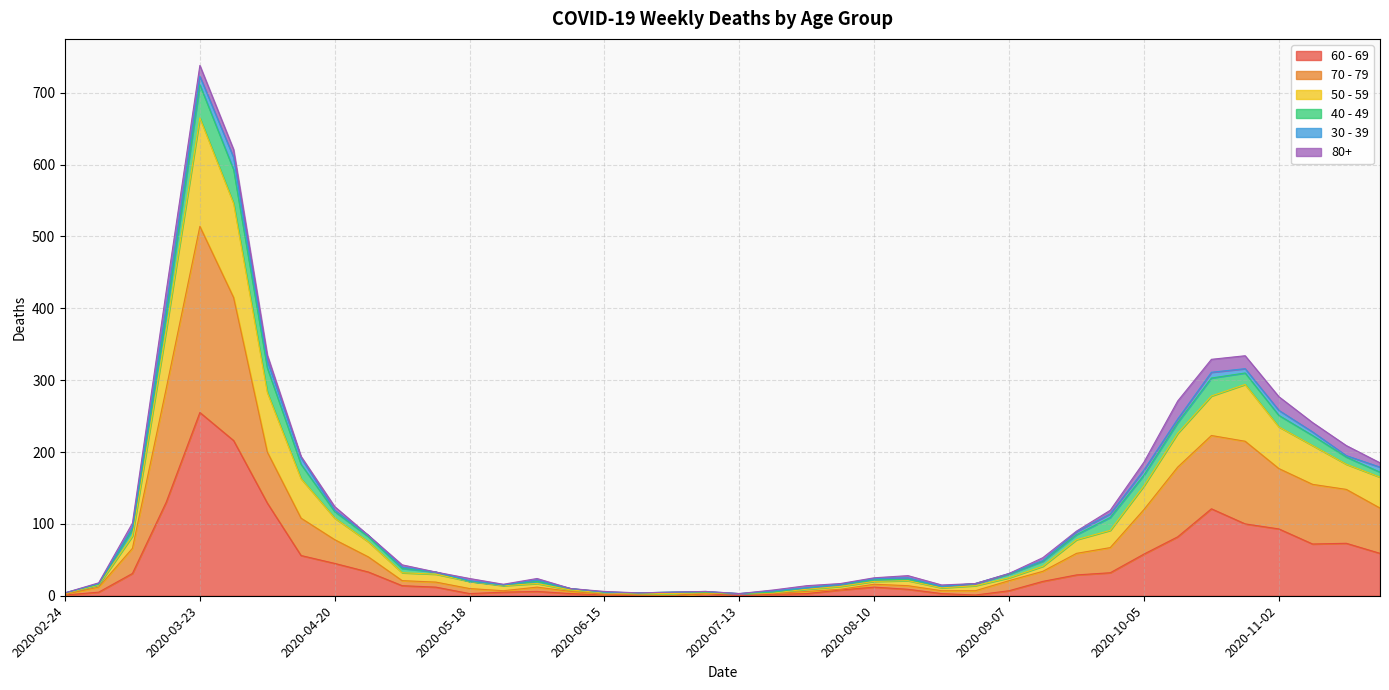

At which category is the sum across all series the highest?

2020-03-23